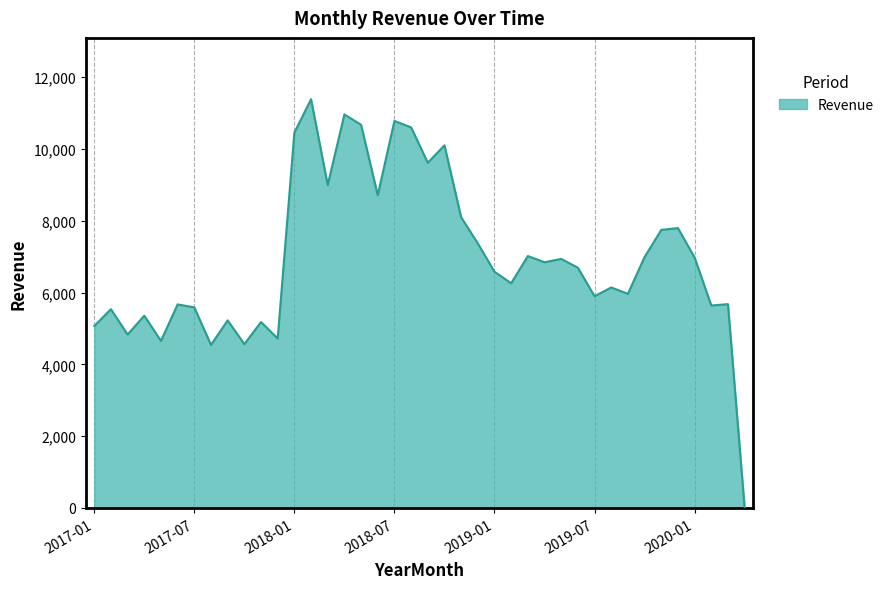

What is the greatest value displayed?

11386.6